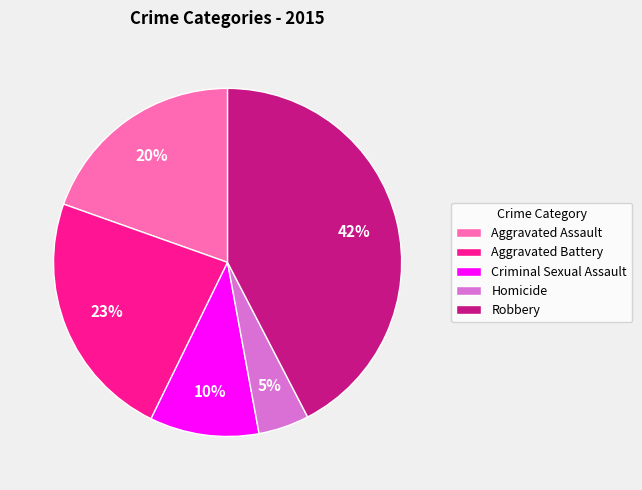

The Aggravated Assault slice represents 34% of the pie. True or false?

False